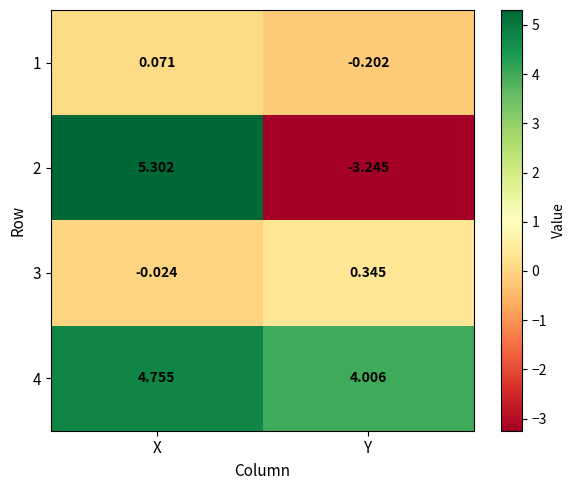

Is the value of 1 at Y greater than the value of 2 at Y?

Yes